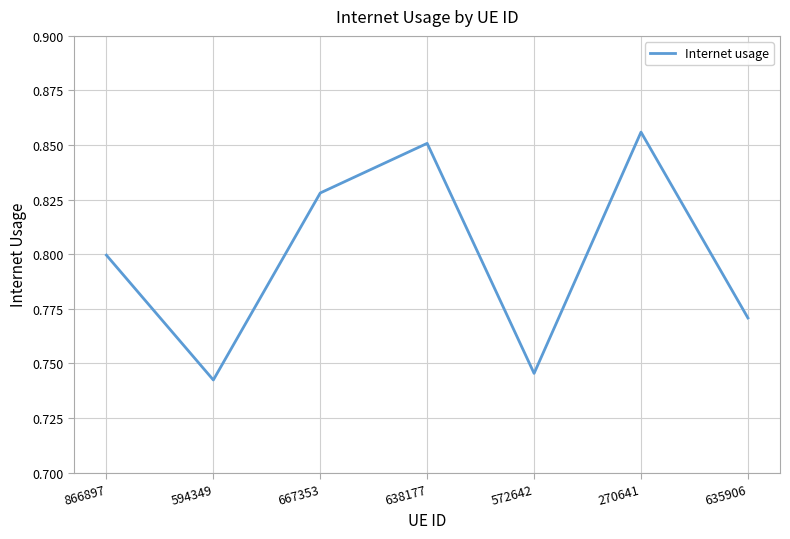

The chart shows a value of 0.8 at 667353. True or false?

True